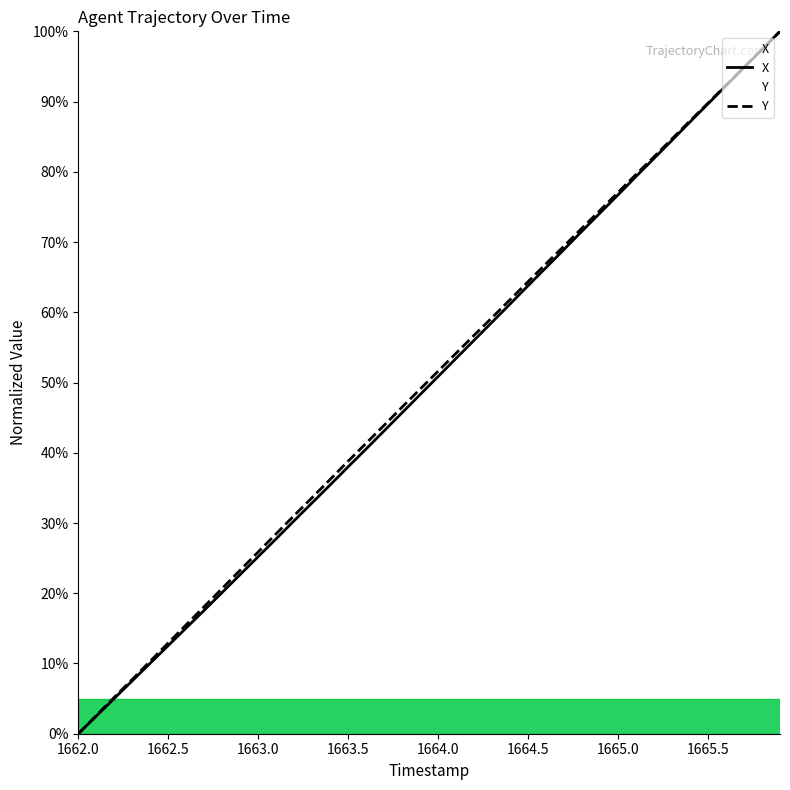

Rank the series by their maximum value, from lowest to highest.

X, Y